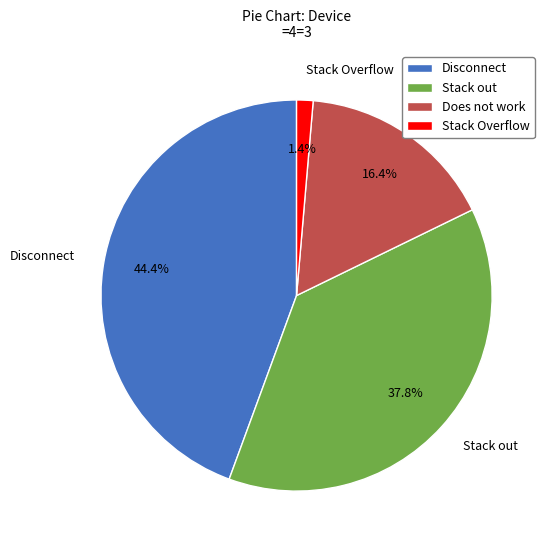

Is Stack out the majority of the pie?

No